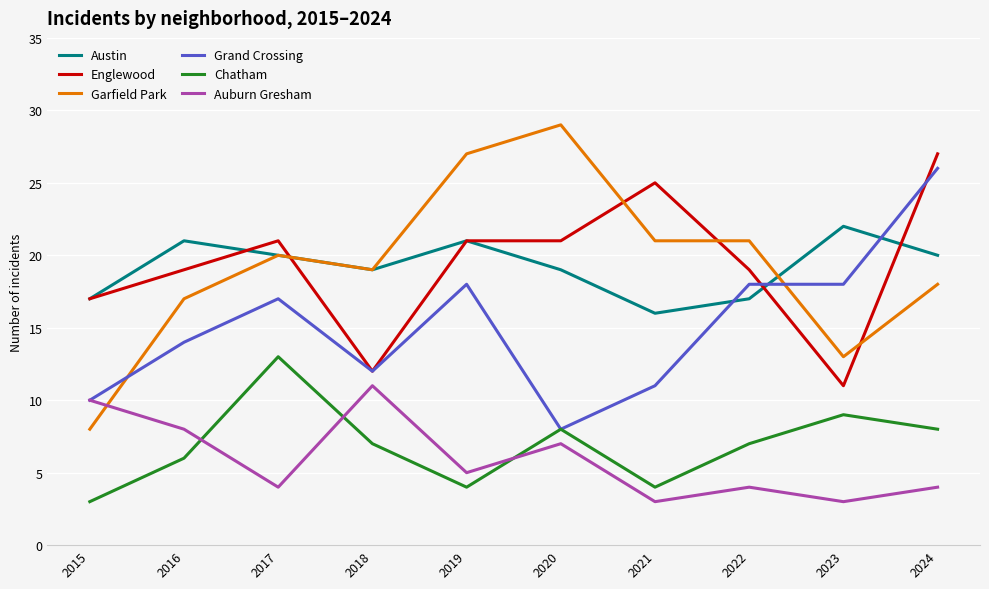

How many series are shown in this chart?

6